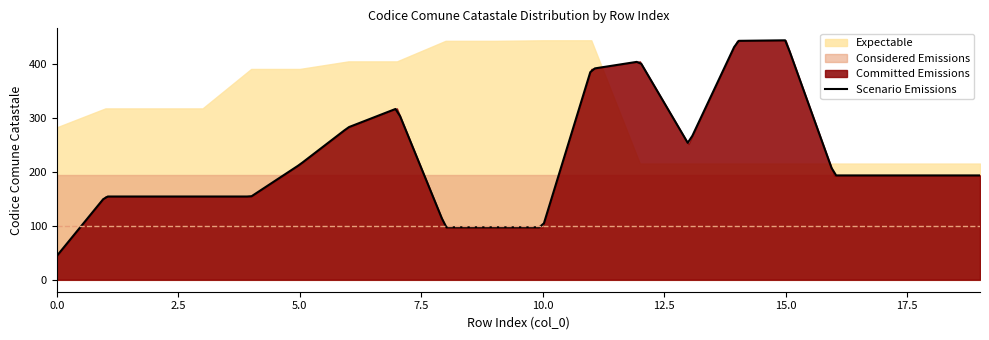

Which category has the lowest value in the Expectable series?

12